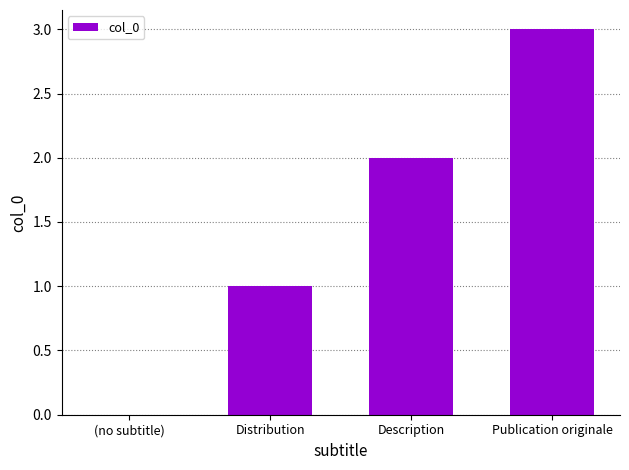

The value at (no subtitle) is 1. True or false?

False